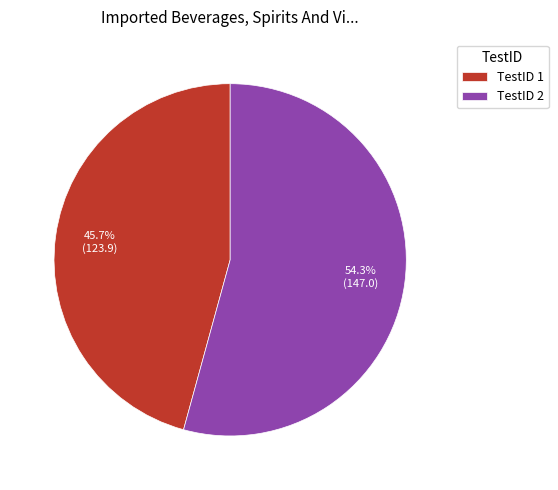

Rank the categories by value from highest to lowest.

TestID 2, TestID 1